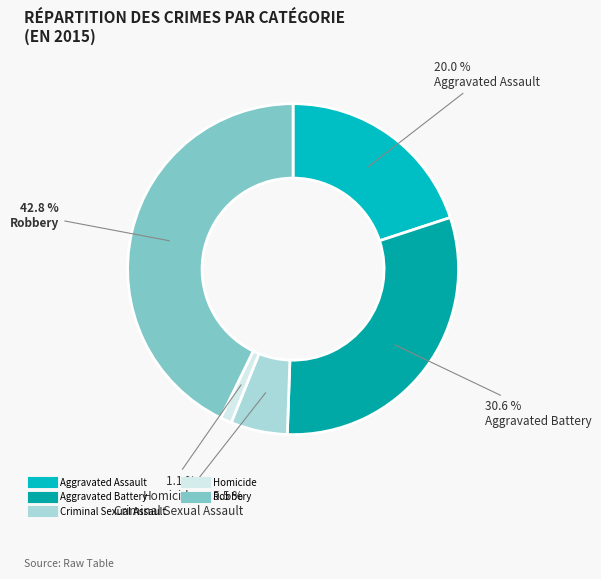

To the nearest percent, what portion does Aggravated Battery represent?

31%